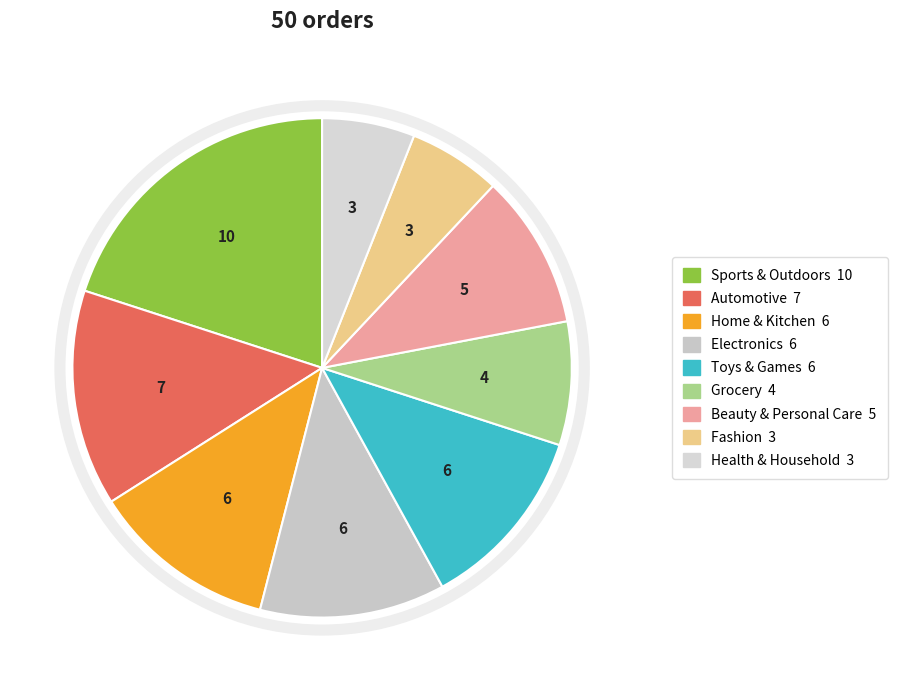

Is it true that Health & Household is 6% of the pie?

True